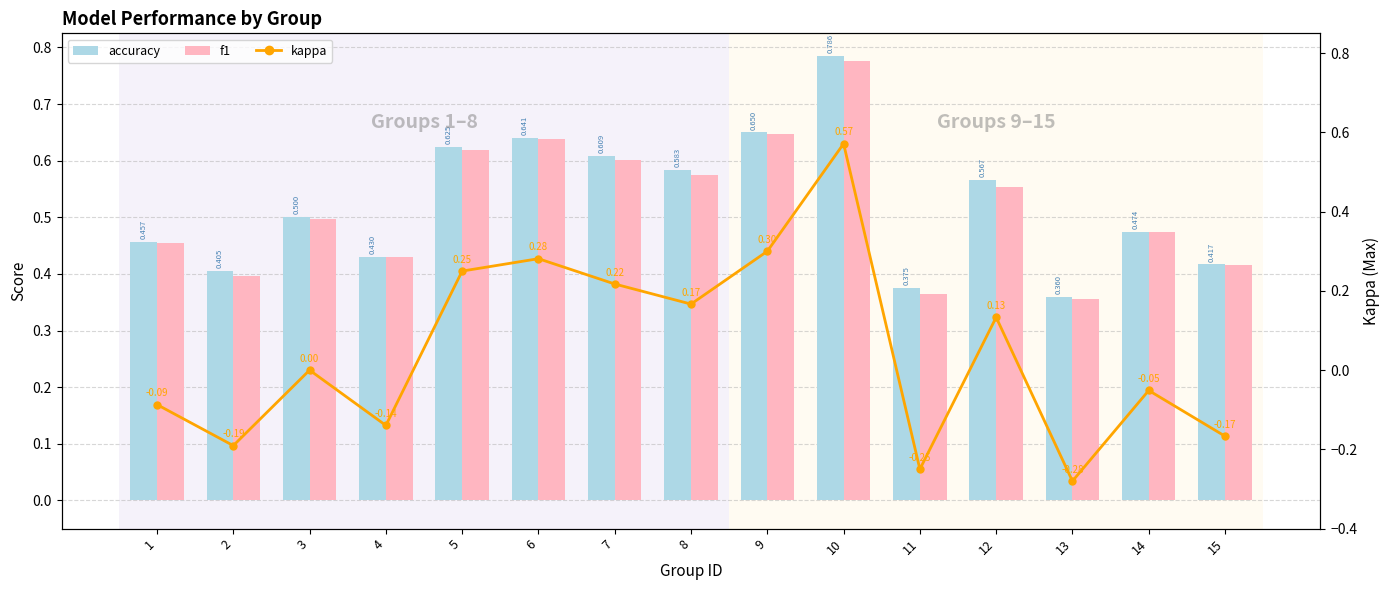

List the series in order of their peak value, highest first.

accuracy, f1, kappa